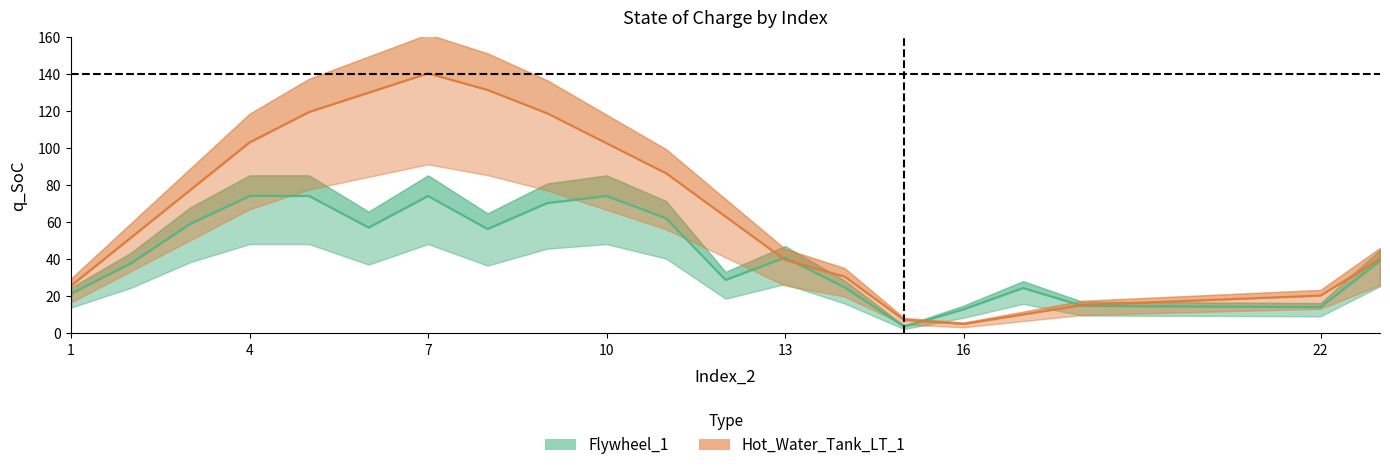

Which series has the largest total across all categories?

Hot_Water_Tank_LT_1